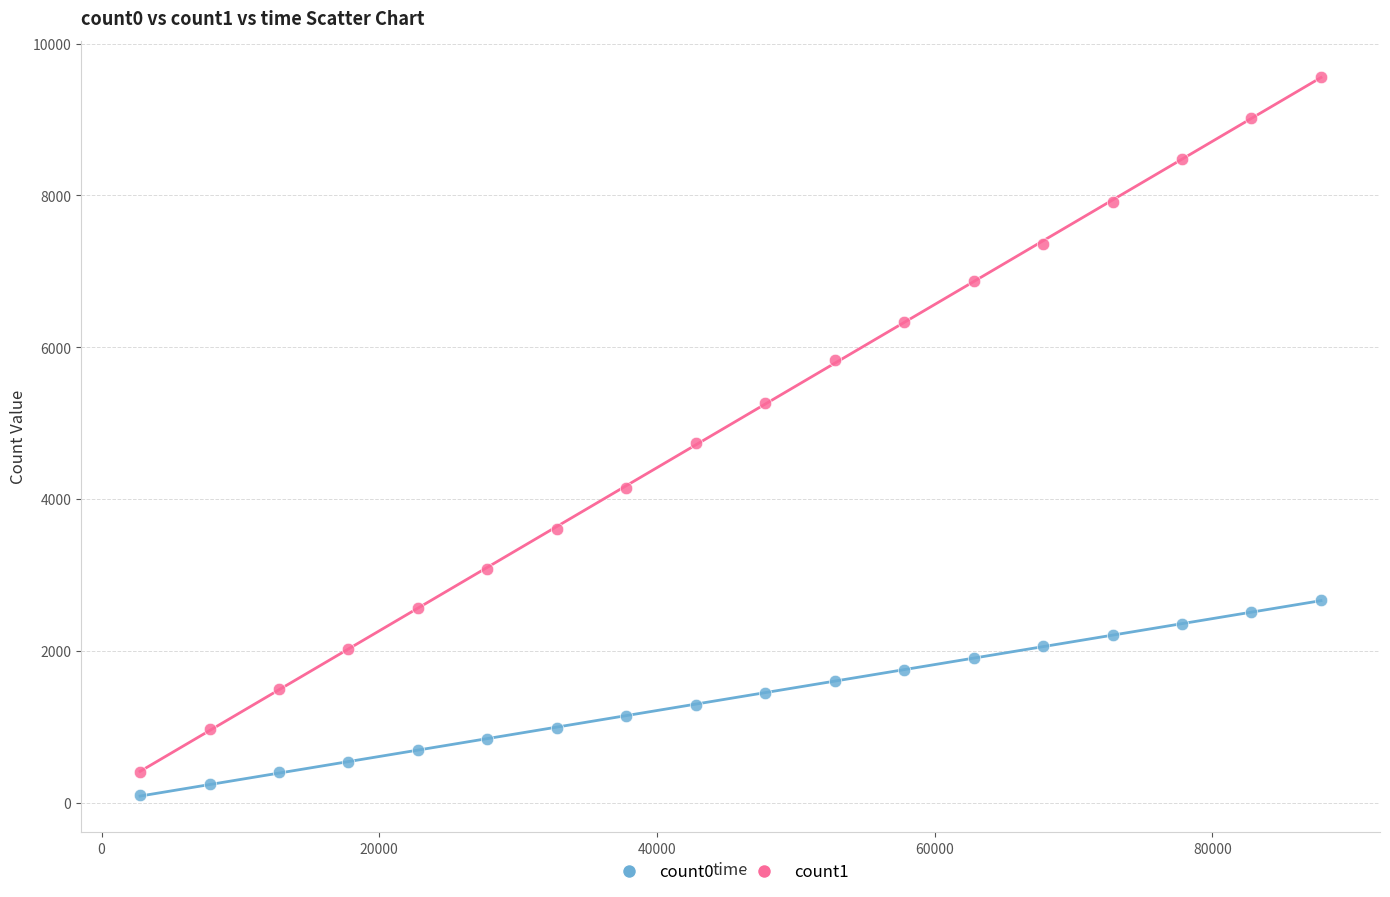

Which series has the largest Y range (max minus min)?

count1